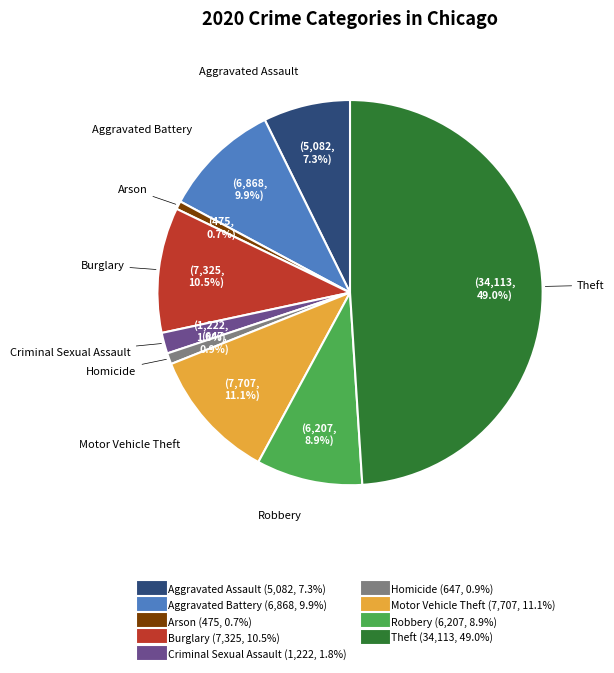

To the nearest percent, what percentage of the pie is Robbery?

9%